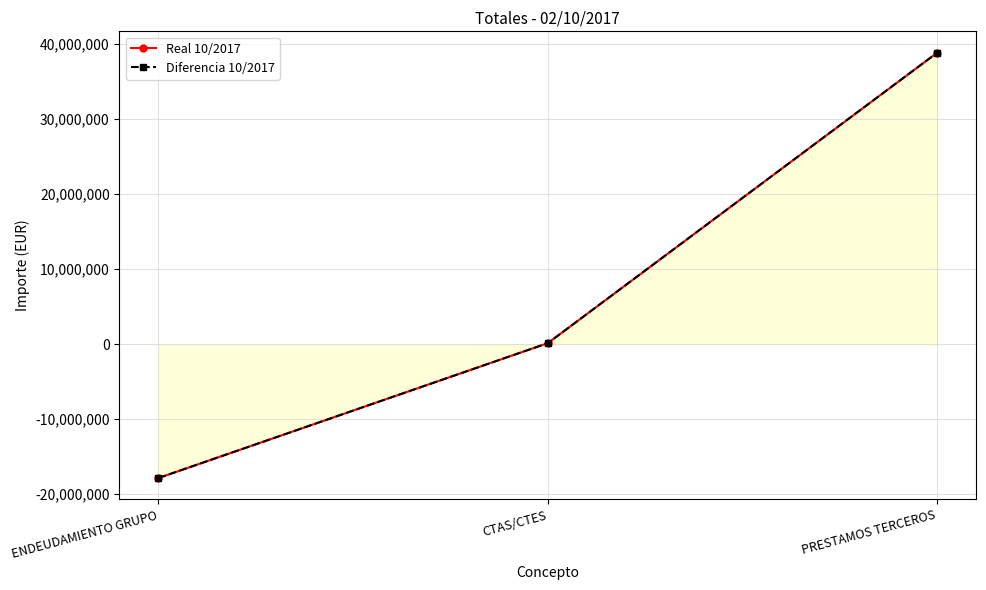

What position from the left is PRESTAMOS TERCEROS?

3